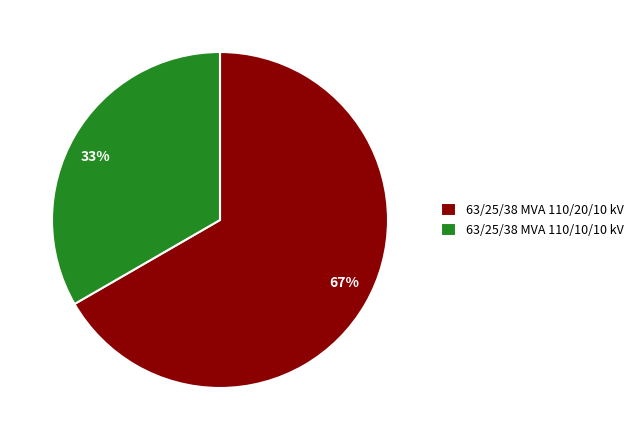

Between 63/25/38 MVA 110/10/10 kV and 63/25/38 MVA 110/20/10 kV, which is larger?

63/25/38 MVA 110/20/10 kV